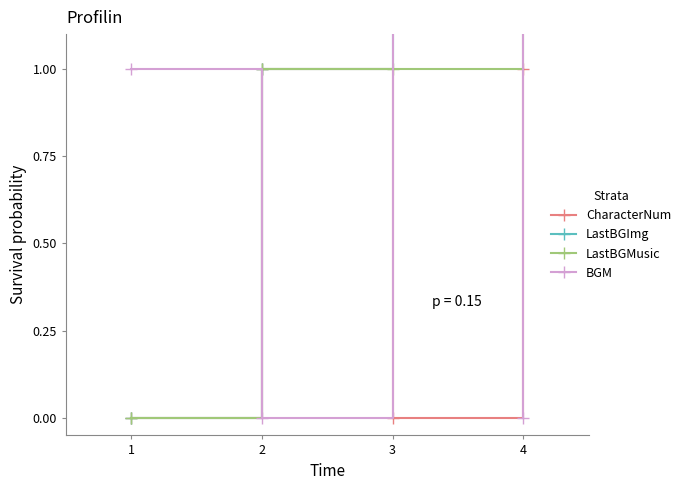

How many values in LastBGMusic are above zero?

3